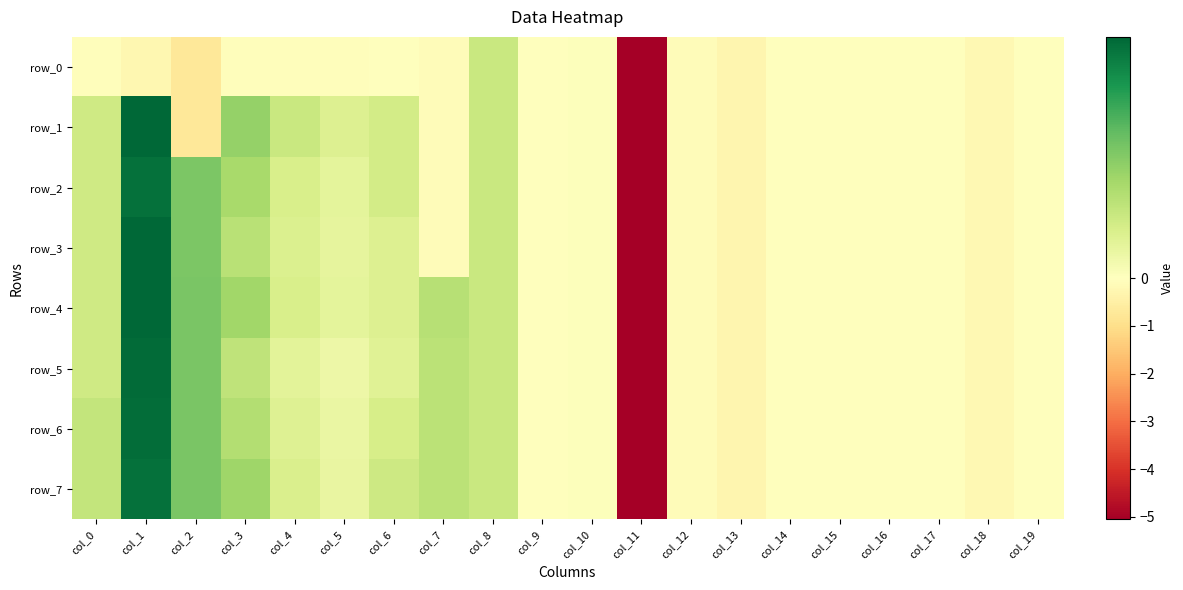

Which series has the largest range (max minus min)?

row_1